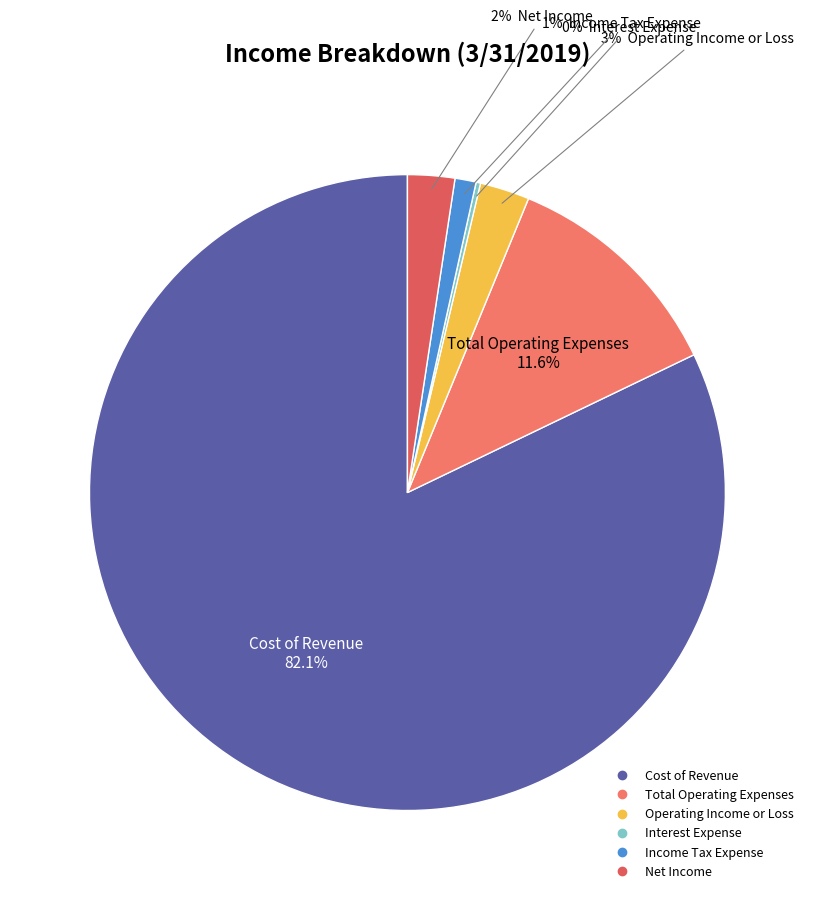

Count the number of slices in the pie.

6